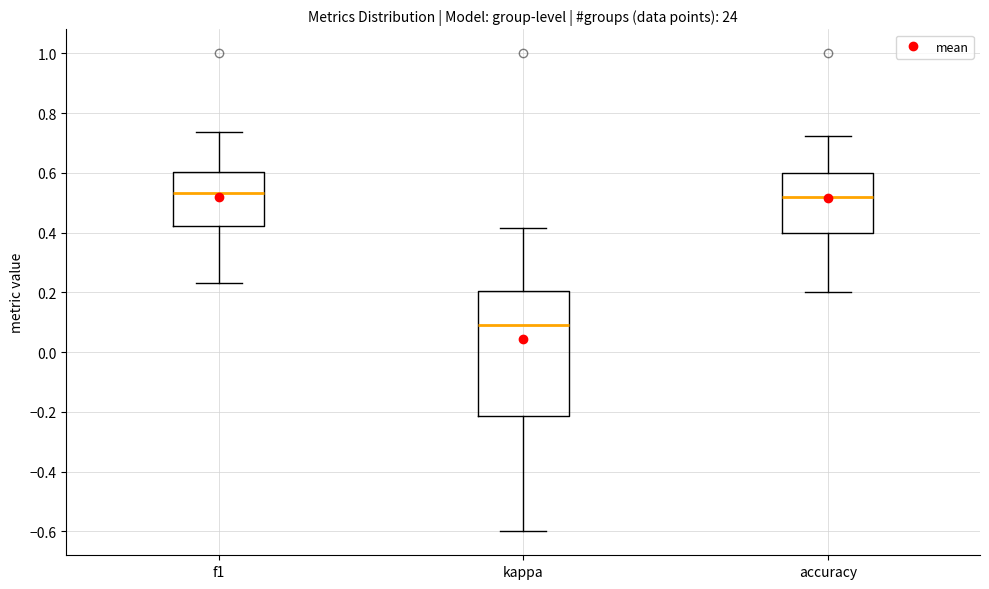

Reading left to right, read every box against the y-axis: the position of its median line, the range the box covers, and the ends of its whiskers. The values are not printed on the chart, so give them approximately, as read against the axis.

f1: median 0.54, box 0.42 to 0.60, whiskers 0.24 to 0.74
kappa: median 0.10, box -0.22 to 0.20, whiskers -0.60 to 0.42
accuracy: median 0.52, box 0.40 to 0.60, whiskers 0.20 to 0.72